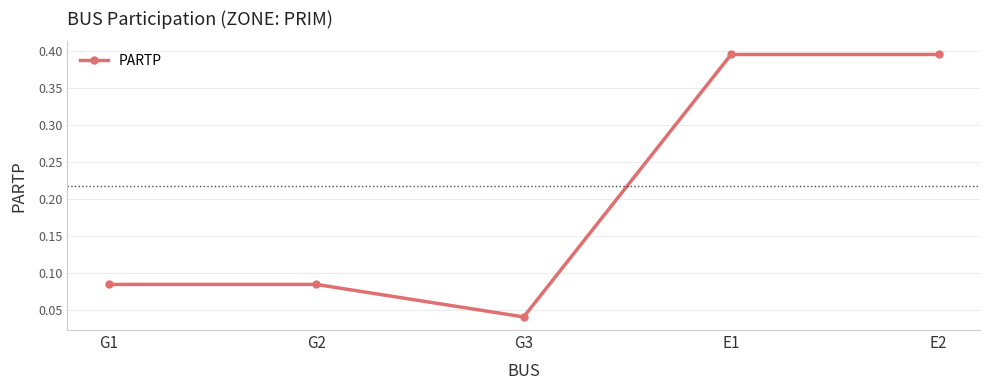

How many interior local valleys (lower than both neighbors) does the data have?

1